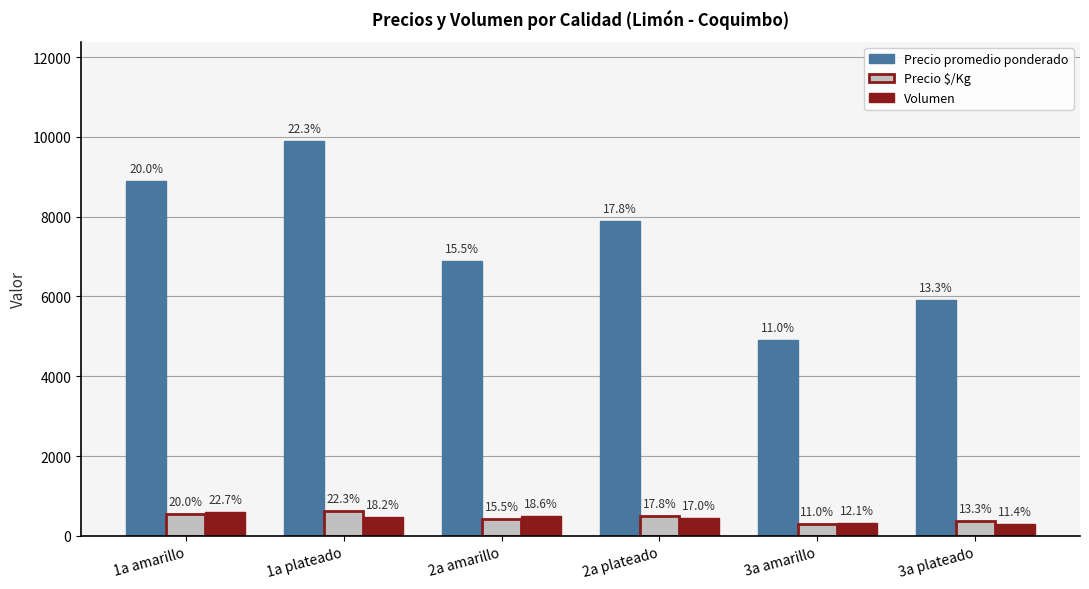

How many bars are there in total?

18